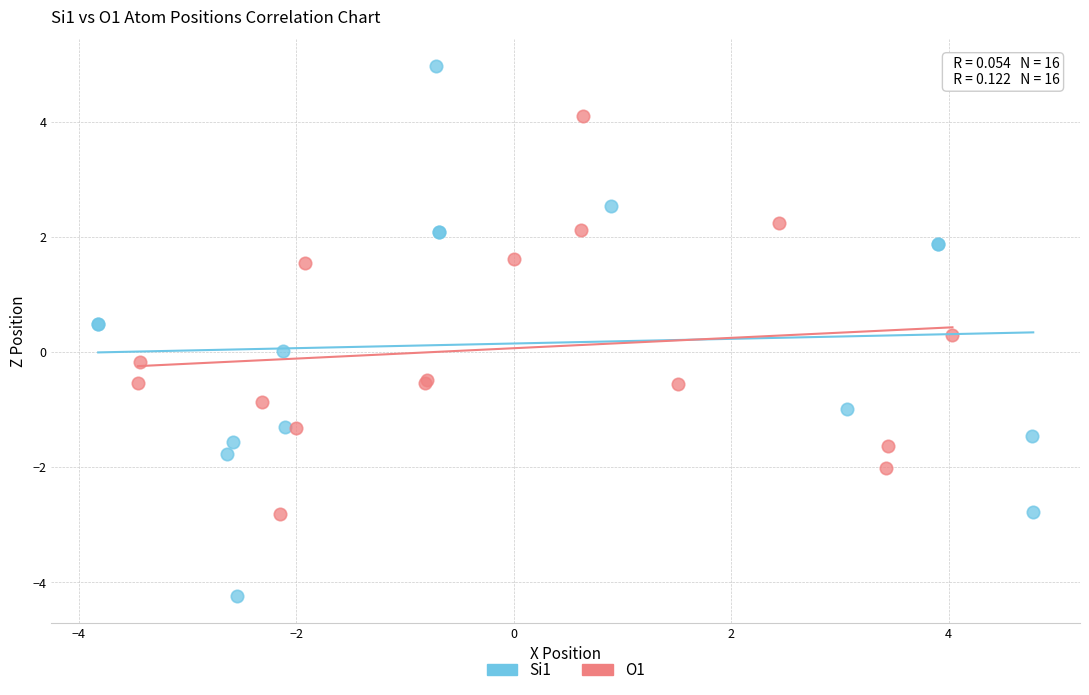

Which series has the widest spread of Y values?

Si1